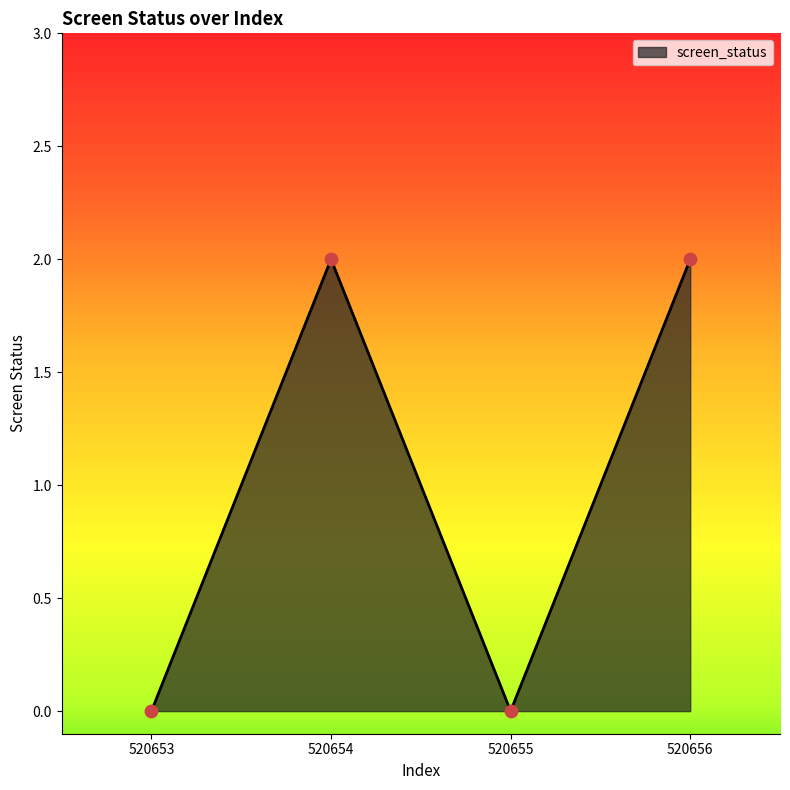

What is the change in value from 520654 to 520655?

-2